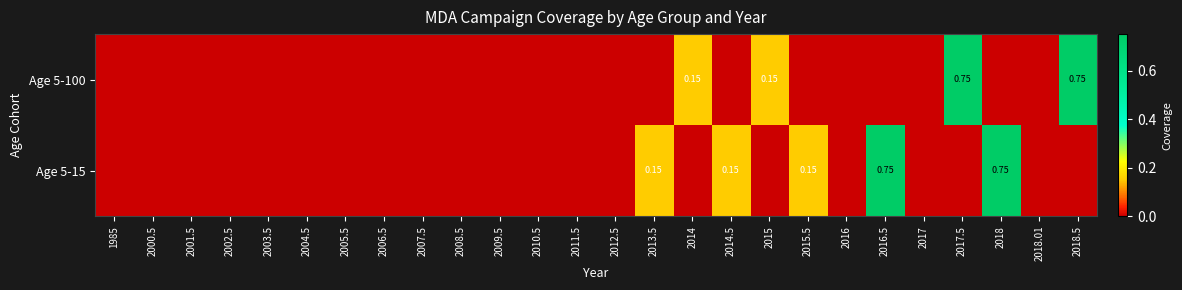

What is the sum of all Age 5-15 values?

1.9